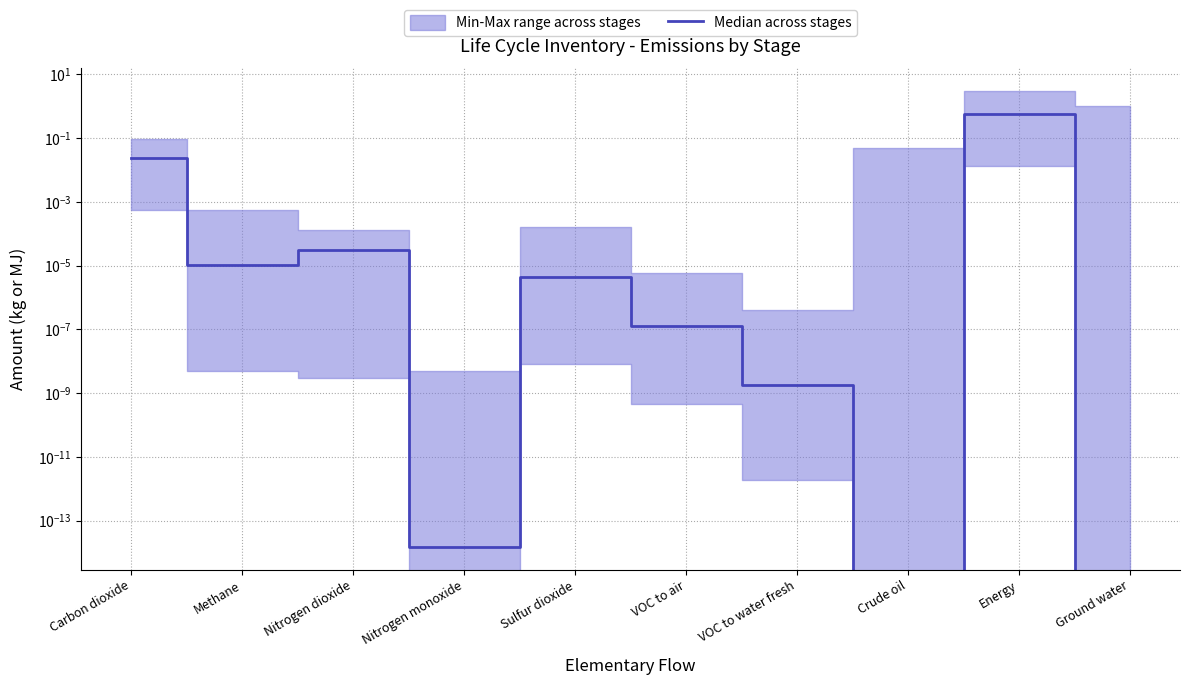

How many lines are shown in the chart?

1